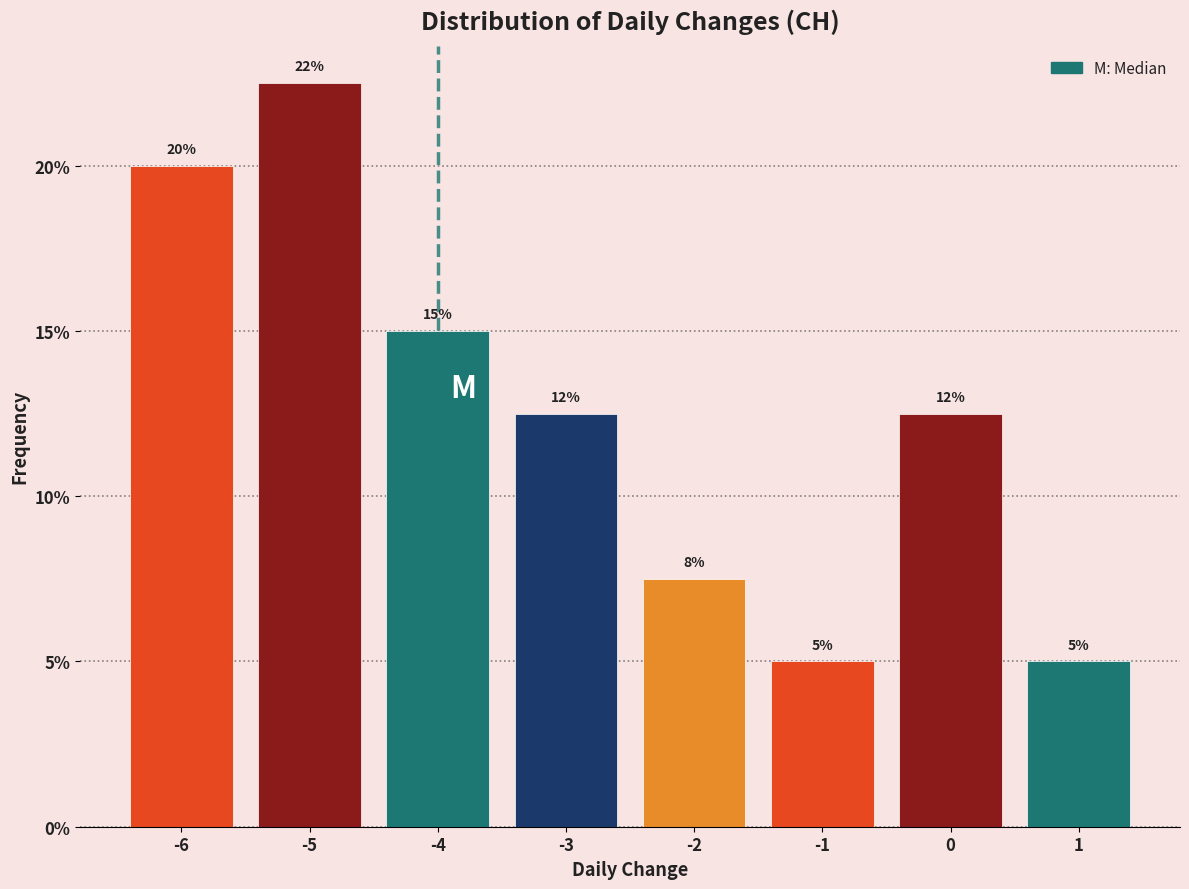

Over which range of the x-axis is the bar tallest?

-5.5 to -4.5